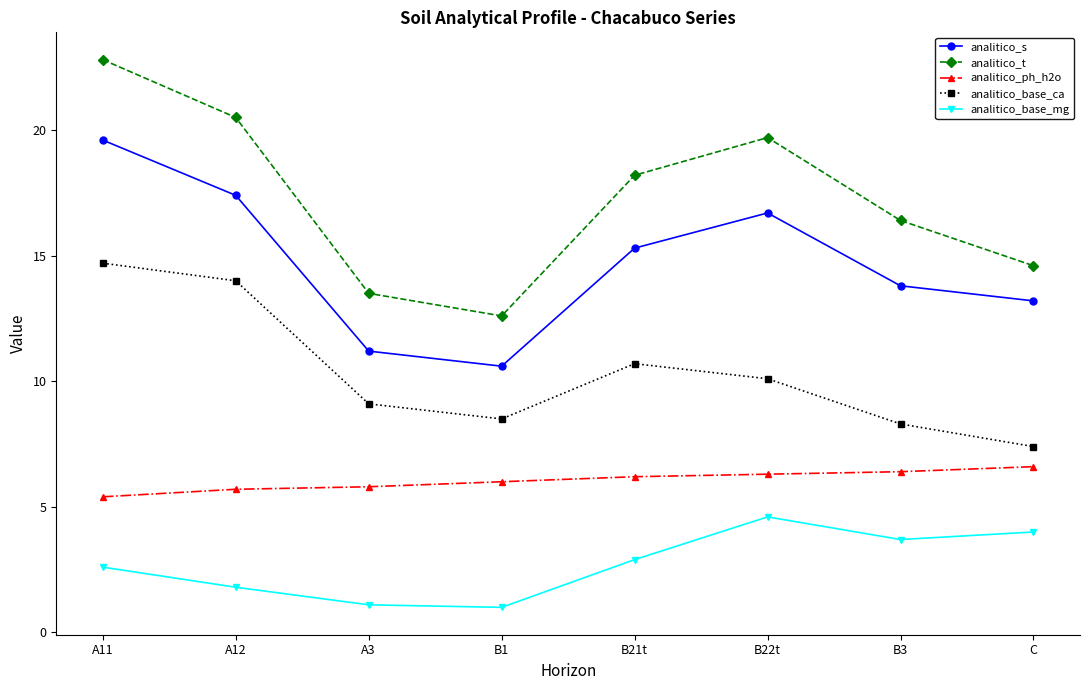

What is the spread (max minus min) of values at A12?

18.7